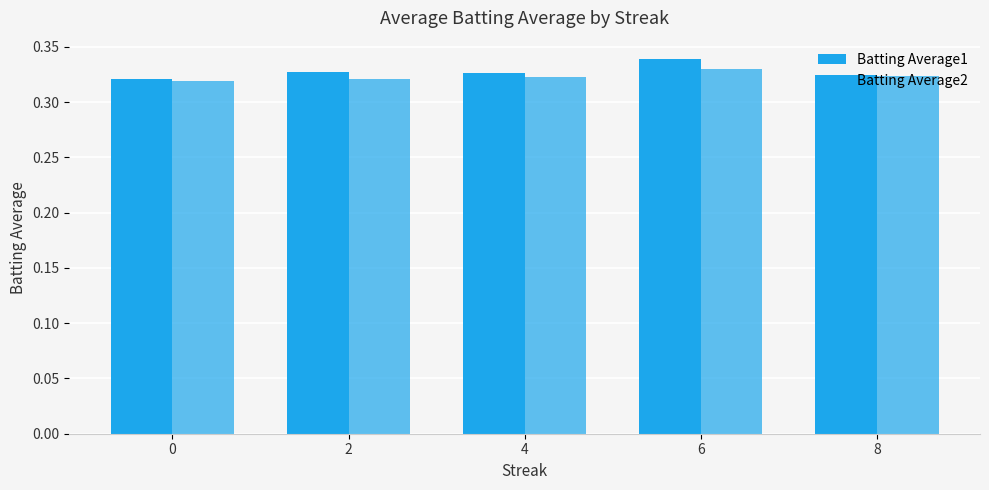

Rank the series at 8 from lowest to highest value.

Batting Average2, Batting Average1